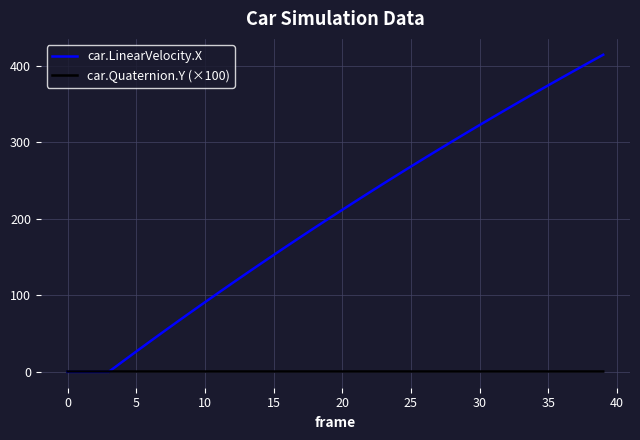

What is the greatest value displayed?

414.4